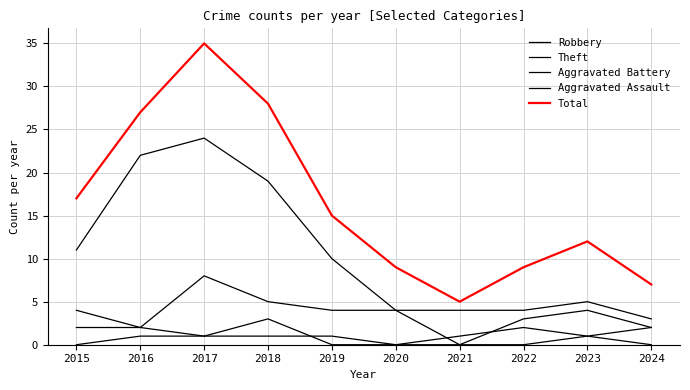

How many lines are shown in the chart?

5